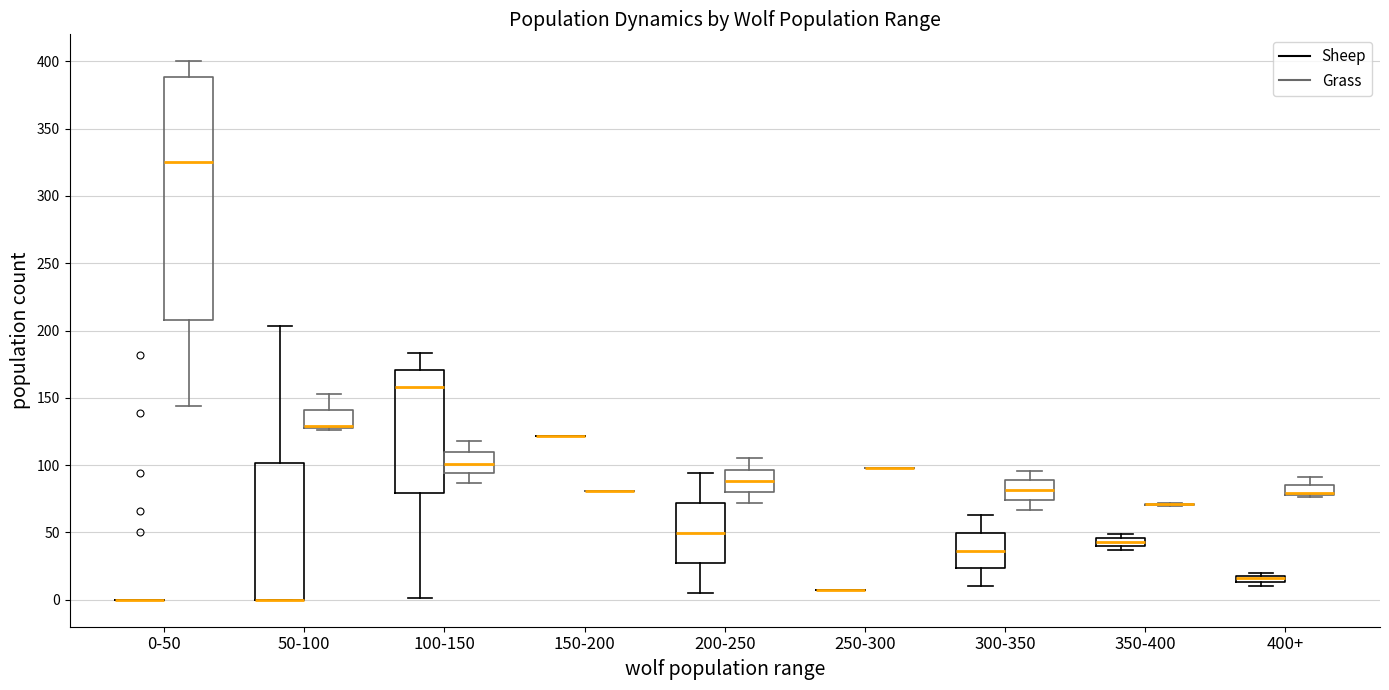

Which box is the tallest, from its lower edge to its upper edge?

0-50 (Grass)